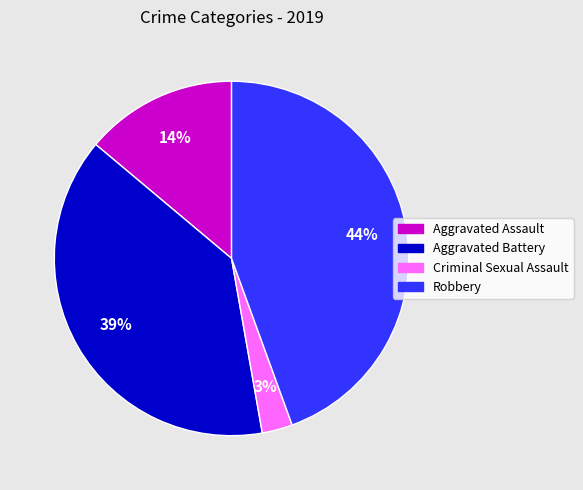

Combined, do Robbery and Criminal Sexual Assault account for over 50%?

No